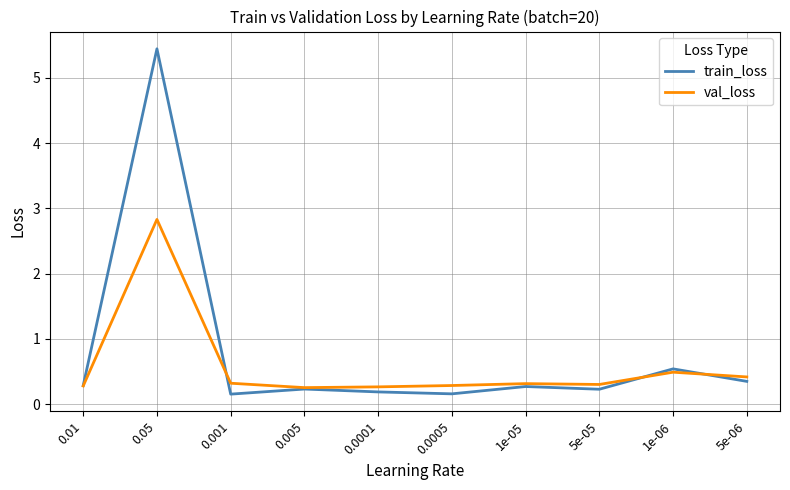

True or false: val_loss has more than 2 interior local peaks.

True